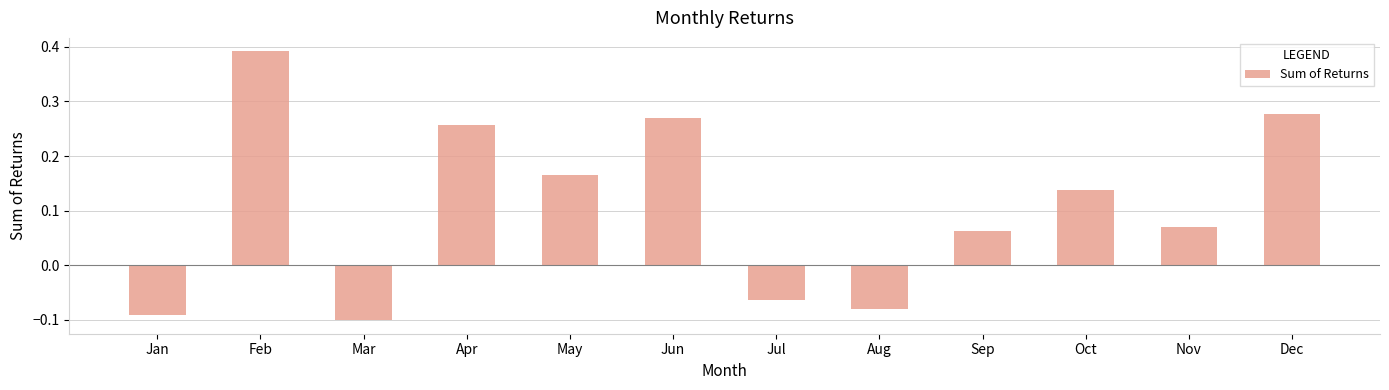

Where does the data first go above 0?

Feb